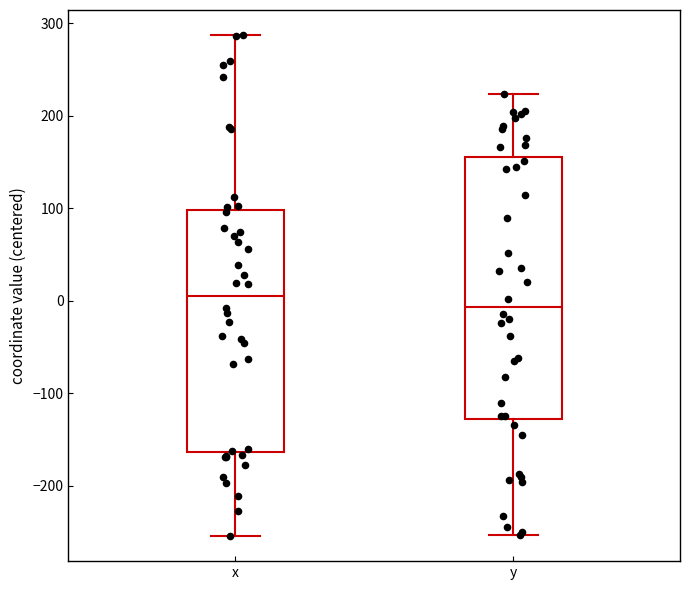

Where does the median line of the box for x sit on the y-axis? The values are not printed on the chart, so give them approximately, as read against the axis.

0